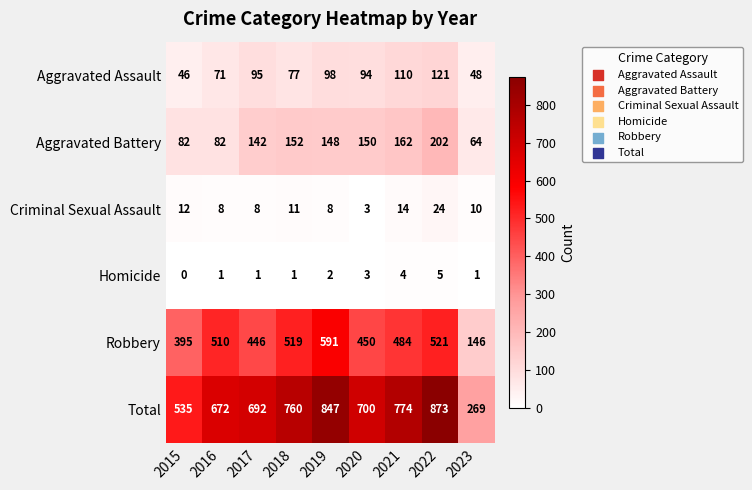

The value of Aggravated Battery at 2022 is 202. True or false?

True